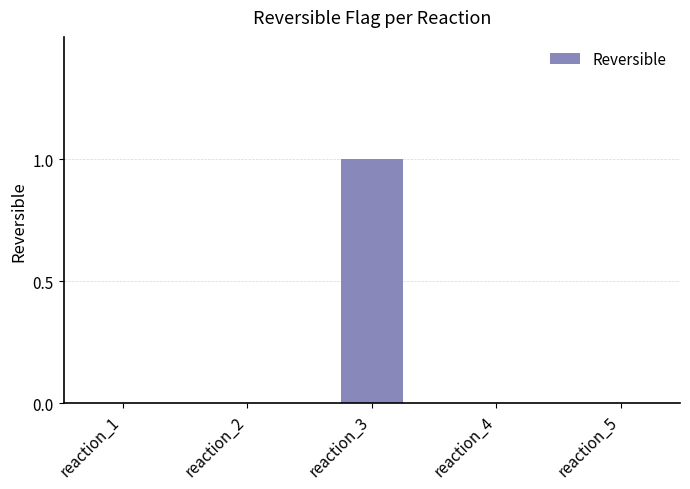

What is the sum of the values at reaction_3 and reaction_5?

1